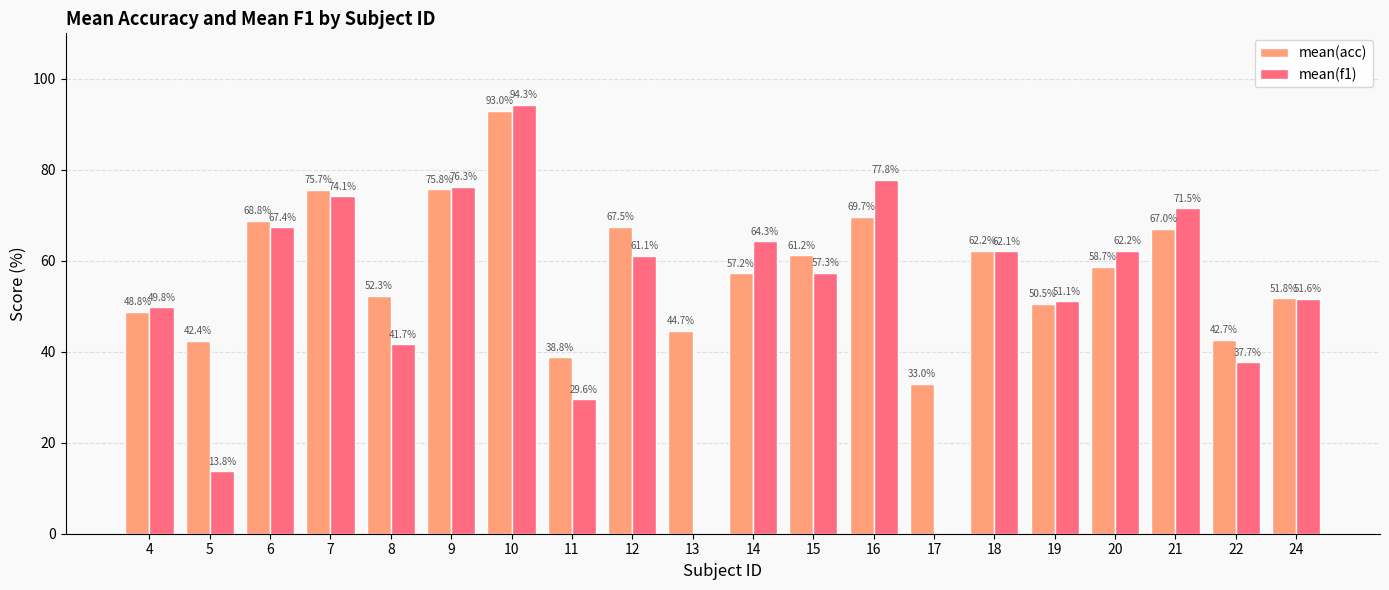

What is the total value across all series at 19?

101.6